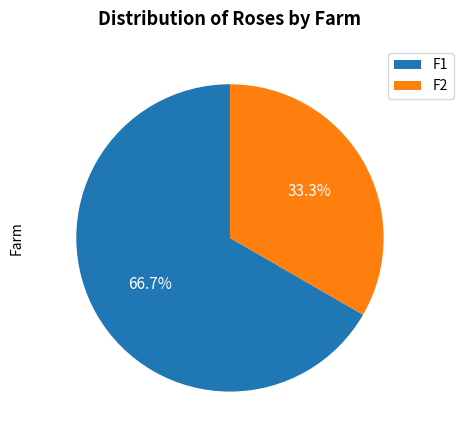

To the nearest percent, what is the combined percentage of F1 and F2?

100%